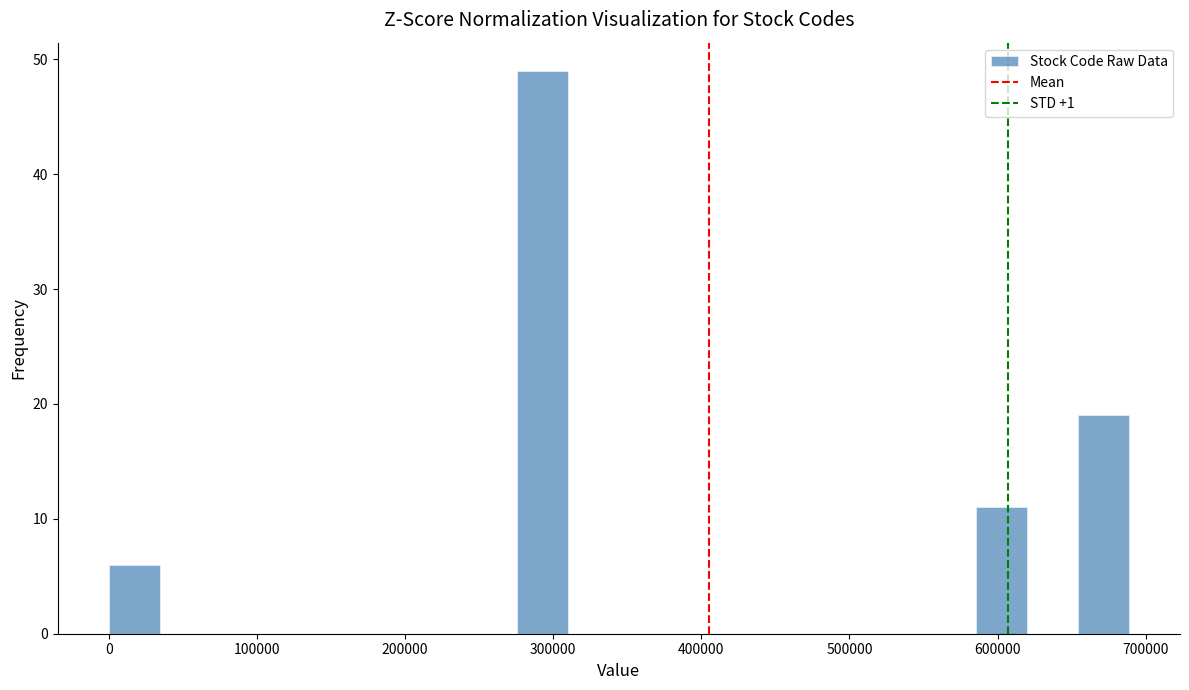

Around what value on the x-axis is the tallest bar? Give the approximate position of its centre, as read against the axis.

290000